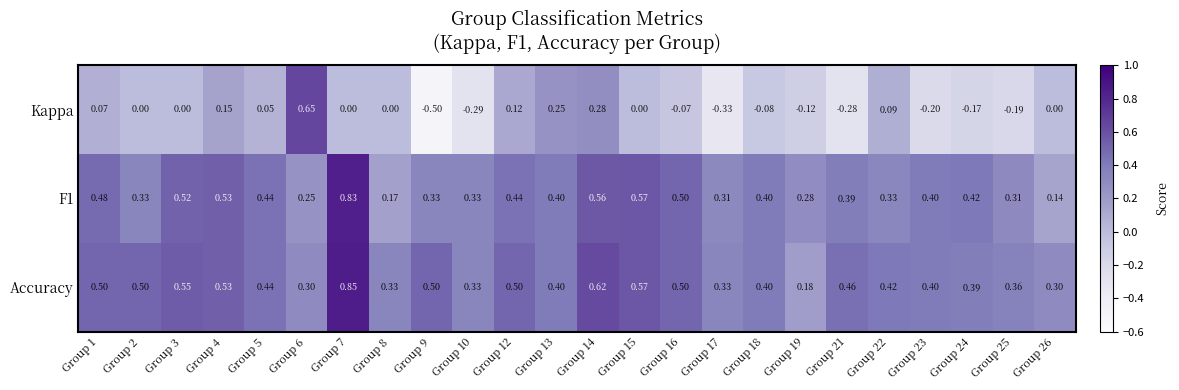

Which series has the largest range (max minus min)?

Kappa